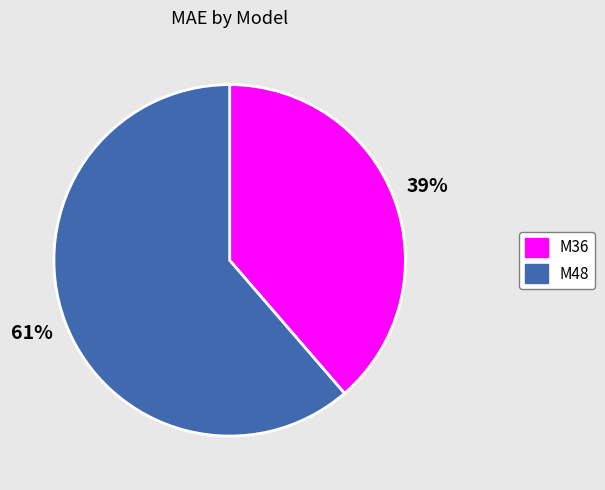

To the nearest percent, what is the combined percentage of M36 and M48?

100%